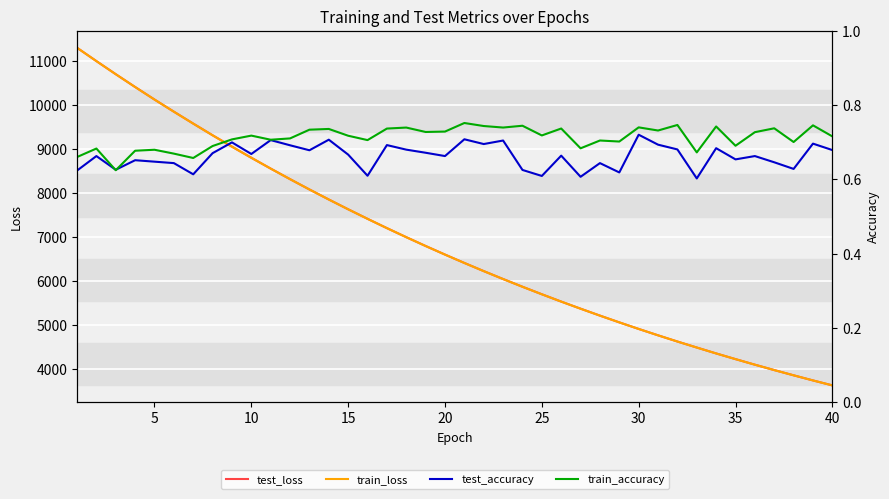

True or false: train_accuracy and train_loss intersect in this chart.

False